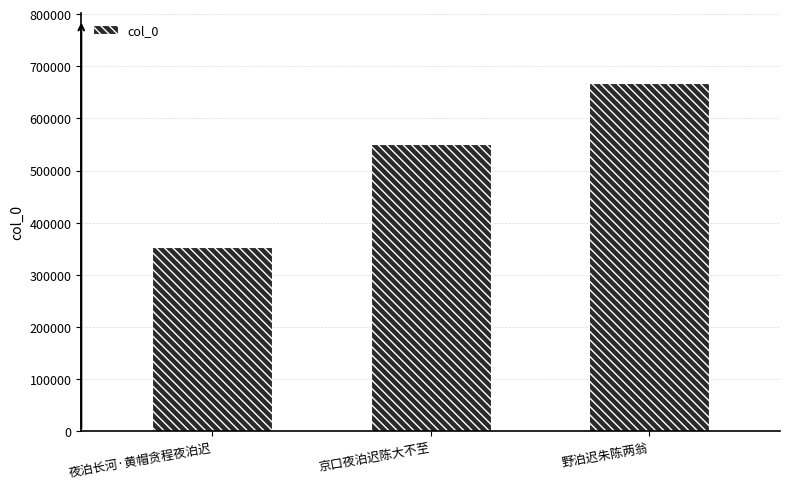

List the labels in order of value, largest first.

野泊迟朱陈两翁, 京口夜泊迟陈大不至, 夜泊长河·黄帽贪程夜泊迟